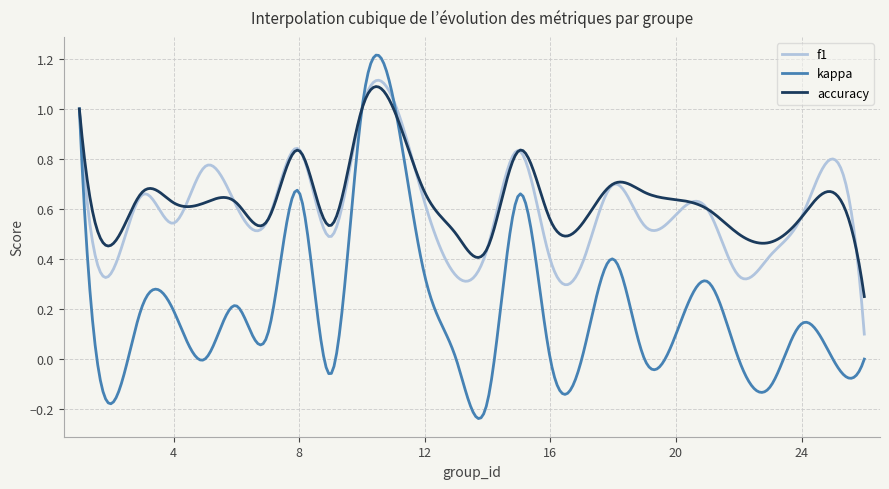

Which series has the widest spread of values?

kappa